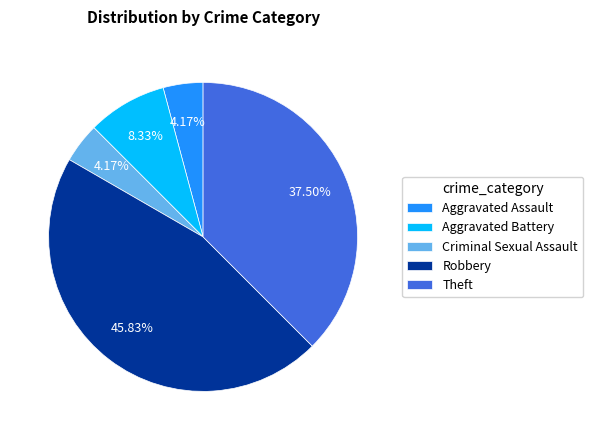

What percentage do Theft and Aggravated Battery together represent?

45.8%